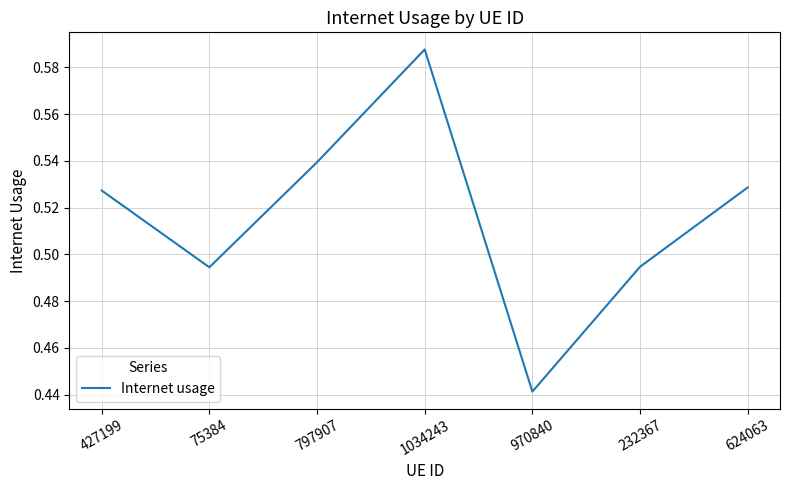

What is the difference between the maximum and minimum values?

0.1